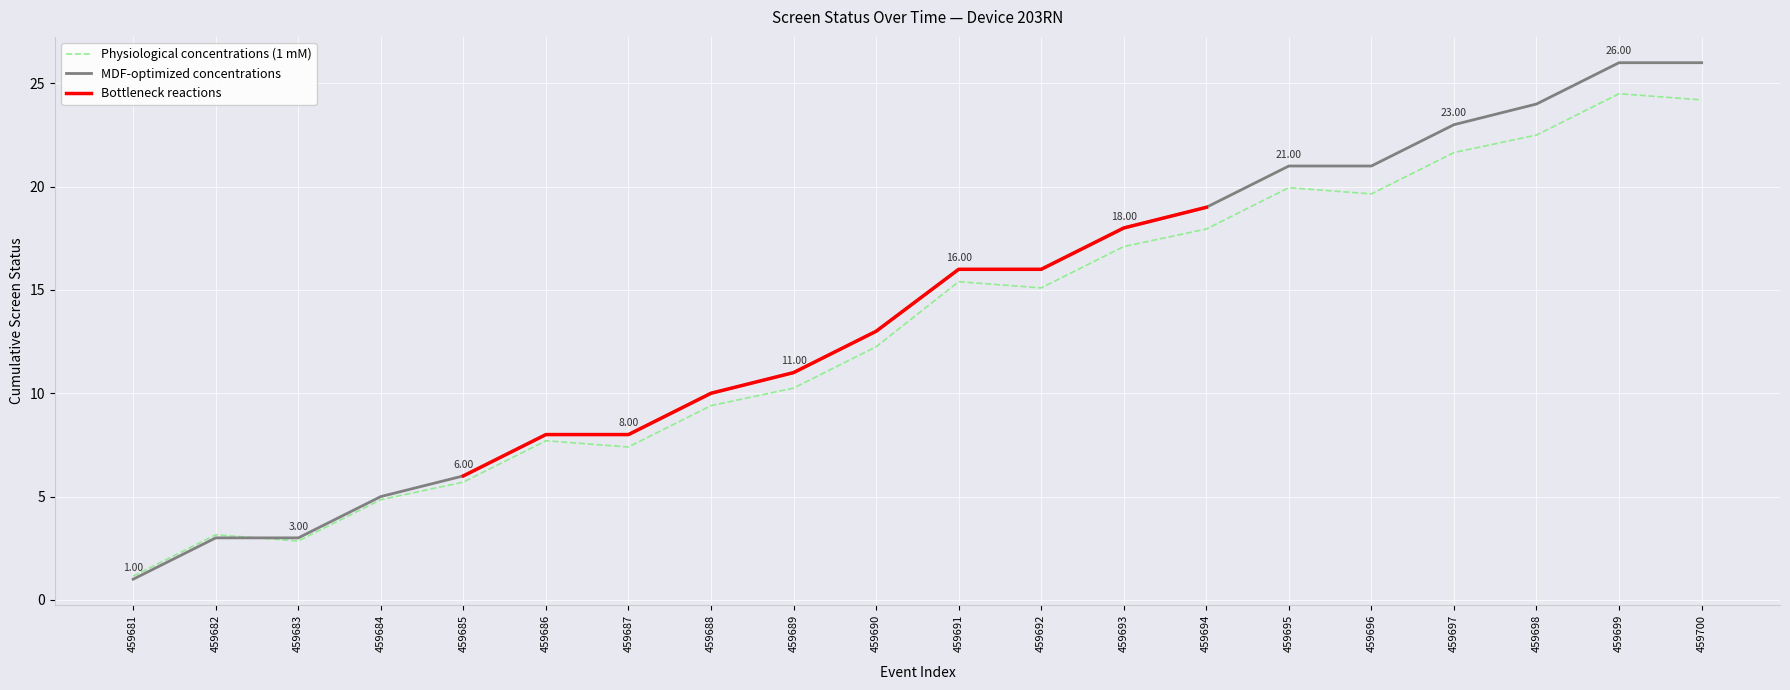

Does the chart display data point markers on the line(s)?

No